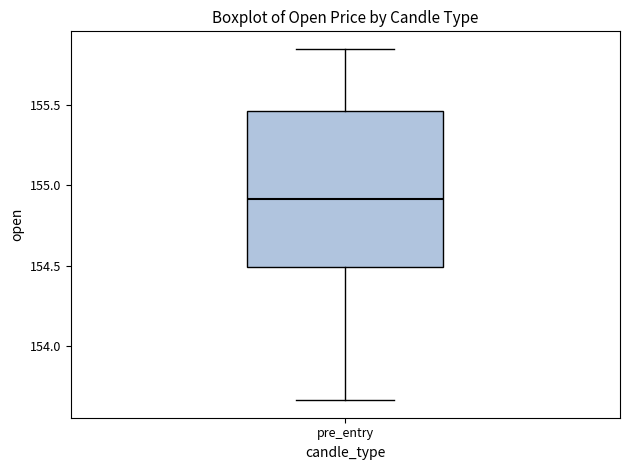

Transcribe this box plot: give where the median line is, the range the box spans, and where the two whiskers end, as read against the y-axis. The values are not printed on the chart, so give them approximately, as read against the axis.

median 154.90, box 154.50 to 155.45, whiskers 153.65 to 155.85